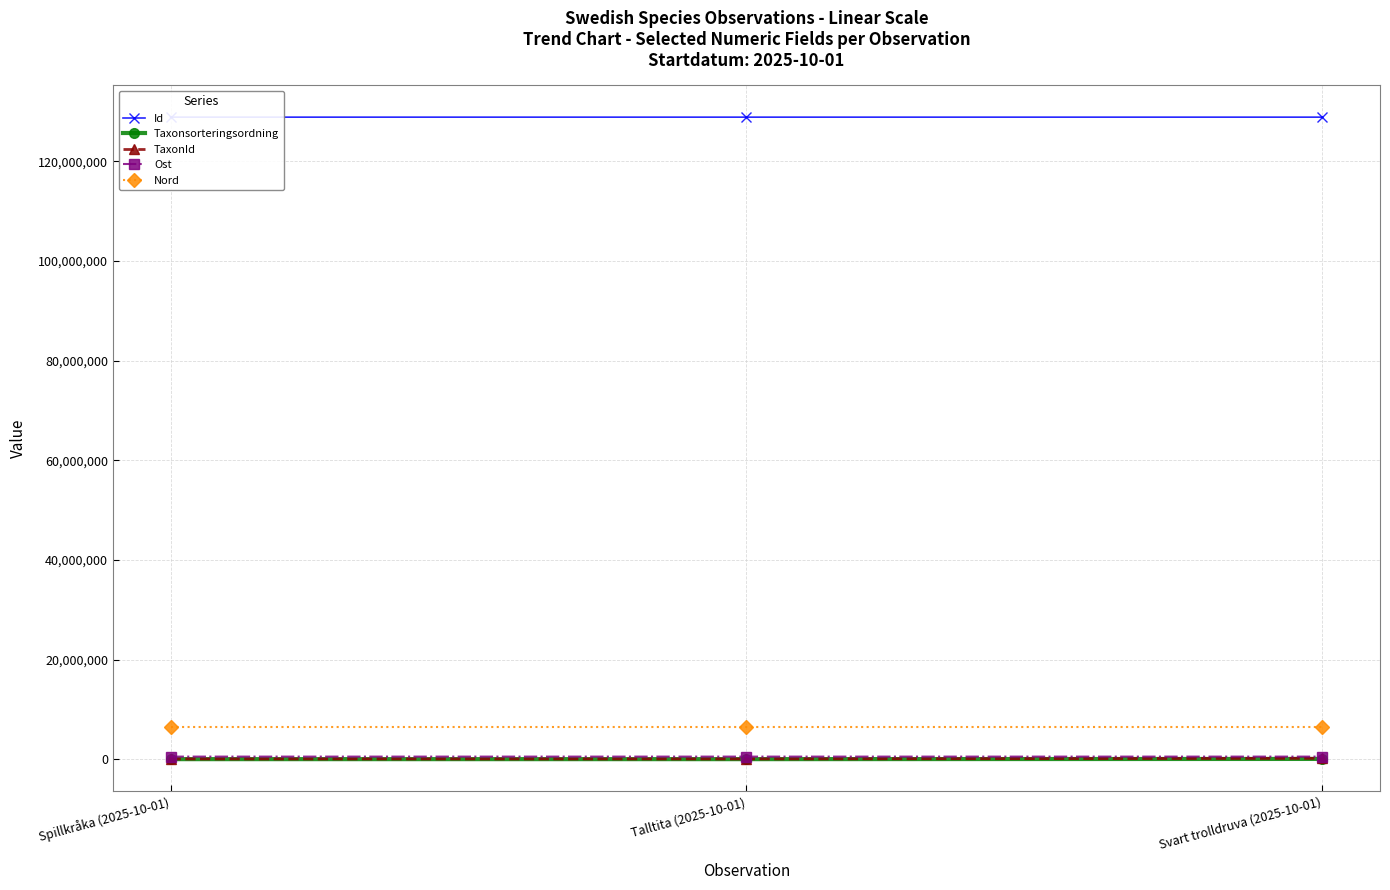

Reading right to left, what are all the values shown in this chart?

Id: Svart trolldruva (2025-10-01)=128832928	Talltita (2025-10-01)=128832951	Spillkråka (2025-10-01)=128832998
Taxonsorteringsordning: Svart trolldruva (2025-10-01)=100750	Talltita (2025-10-01)=57883	Spillkråka (2025-10-01)=57720
TaxonId: Svart trolldruva (2025-10-01)=222771	Talltita (2025-10-01)=103021	Spillkråka (2025-10-01)=100049
Ost: Svart trolldruva (2025-10-01)=567229	Talltita (2025-10-01)=567229	Spillkråka (2025-10-01)=567195
Nord: Svart trolldruva (2025-10-01)=6433483	Talltita (2025-10-01)=6433483	Spillkråka (2025-10-01)=6433499